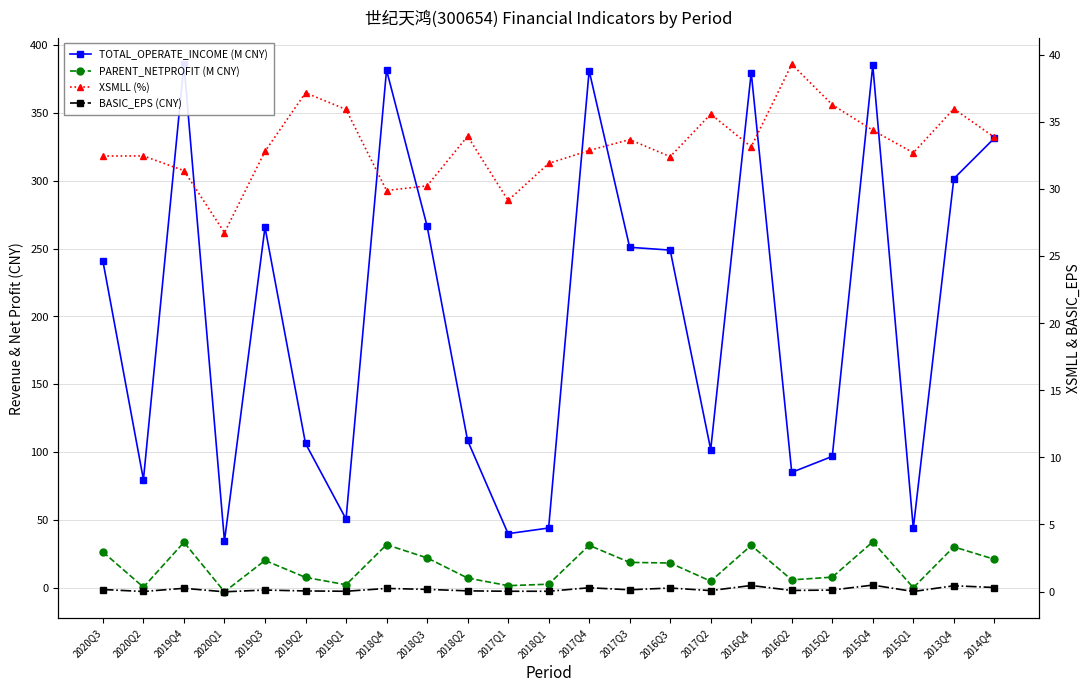

Reading right to left, transcribe all the data shown in this chart.

TOTAL_OPERATE_INCOME (M CNY): 331.2	301.4	43.9	384.9	96.9	85.1	379.6	101.9	248.8	250.9	381.0	44.1	39.9	108.6	266.6	381.4	50.7	106.4	265.6	34.5	385.7	79.8	240.7
PARENT_NETPROFIT (M CNY): 21.1	30.2	0.2	33.9	7.9	5.9	31.3	5.0	18.3	18.8	31.4	2.7	1.7	7.3	22.1	31.8	2.3	7.8	20.2	-2.9	33.6	0.6	26.5
XSMLL (%): 33.9	36.0	32.7	34.4	36.3	39.3	33.2	35.6	32.4	33.7	32.9	31.9	29.2	34.0	30.3	29.9	35.9	37.2	32.8	26.8	31.4	32.5	32.5
BASIC_EPS (CNY): 0.3	0.4	0.0	0.5	0.1	0.1	0.5	0.1	0.3	0.1	0.3	0.0	0.0	0.1	0.2	0.2	0.0	0.0	0.1	-0.0	0.2	0.0	0.1